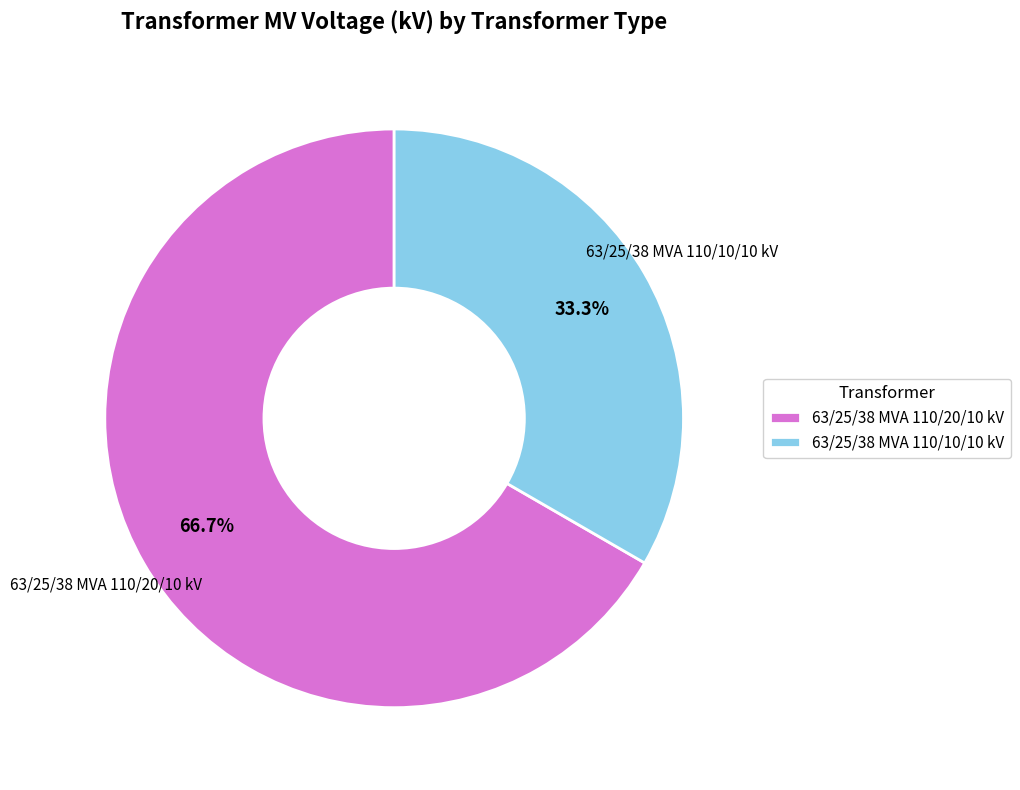

Which slice is the largest?

63/25/38 MVA 110/20/10 kV